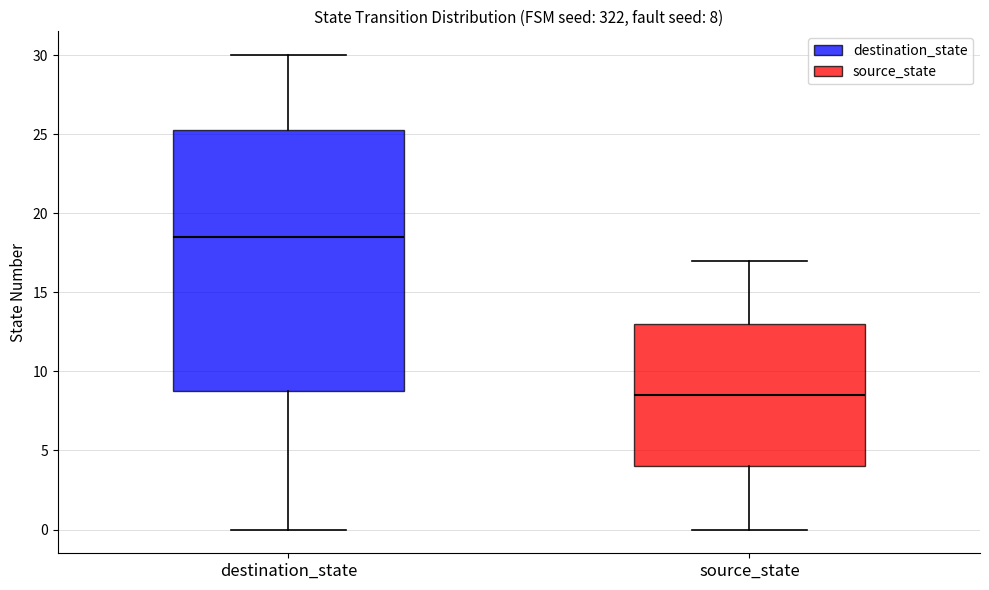

Which box is the tallest, from its lower edge to its upper edge?

destination_state